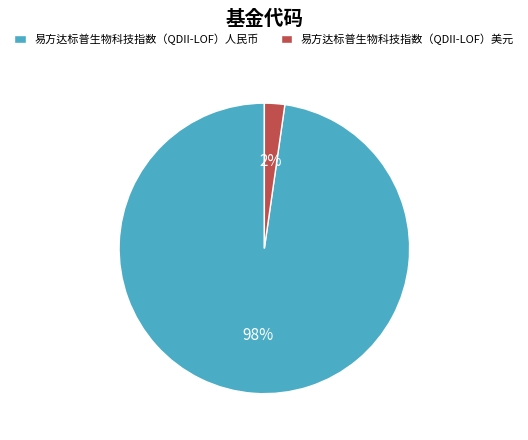

Is it true that 易方达标普生物科技指数（QDII-LOF）人民币 is 92% of the pie?

False